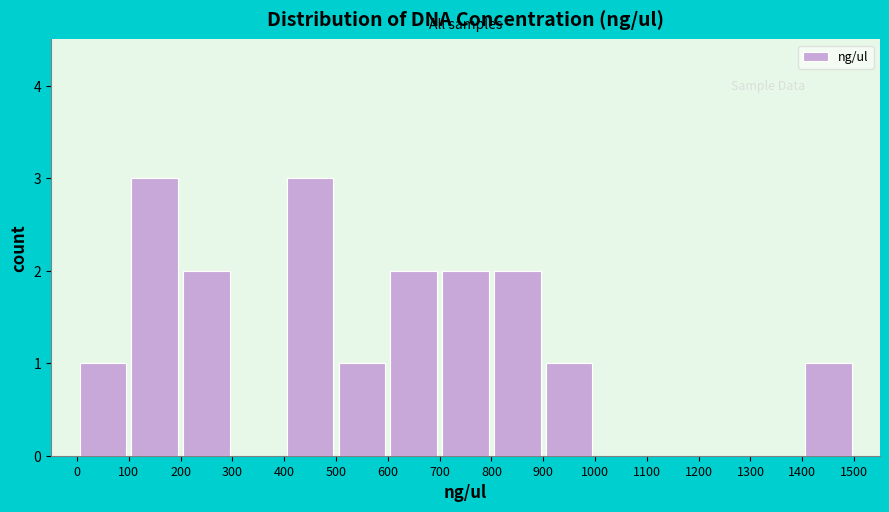

Reading left to right, transcribe this chart: for each bar, give the range it covers on the x-axis and its height. The values are not printed on the chart, so give them approximately, as read against the axis.

0 to 100: 1
100 to 200: 3
200 to 300: 2
300 to 400: 0
400 to 500: 3
500 to 600: 1
600 to 700: 2
700 to 800: 2
800 to 900: 2
900 to 1000: 1
1000 to 1100: 0
1100 to 1200: 0
1200 to 1300: 0
1300 to 1400: 0
1400 to 1500: 1